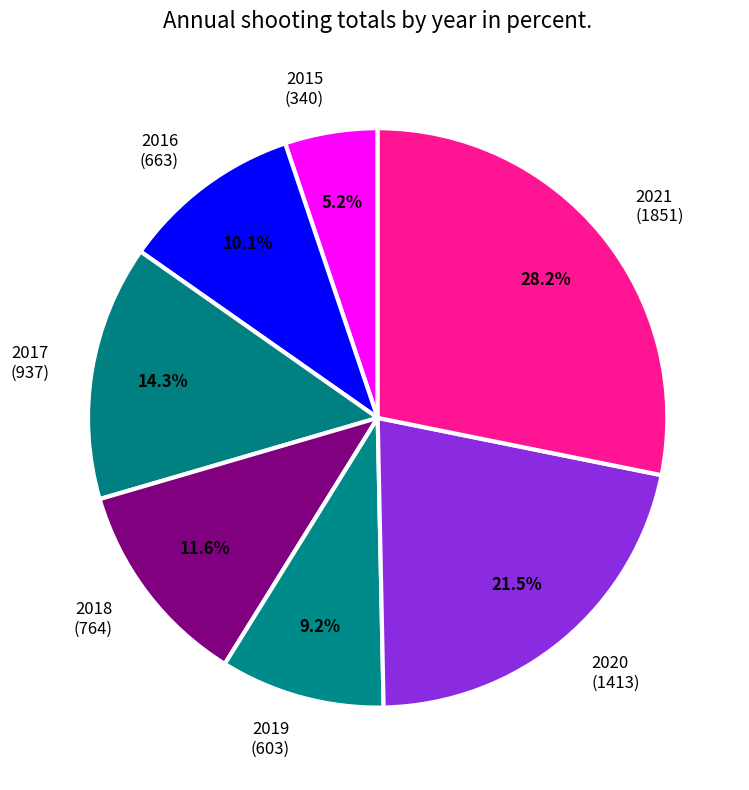

To the nearest percent, what percentage of the pie is 2015?

5%